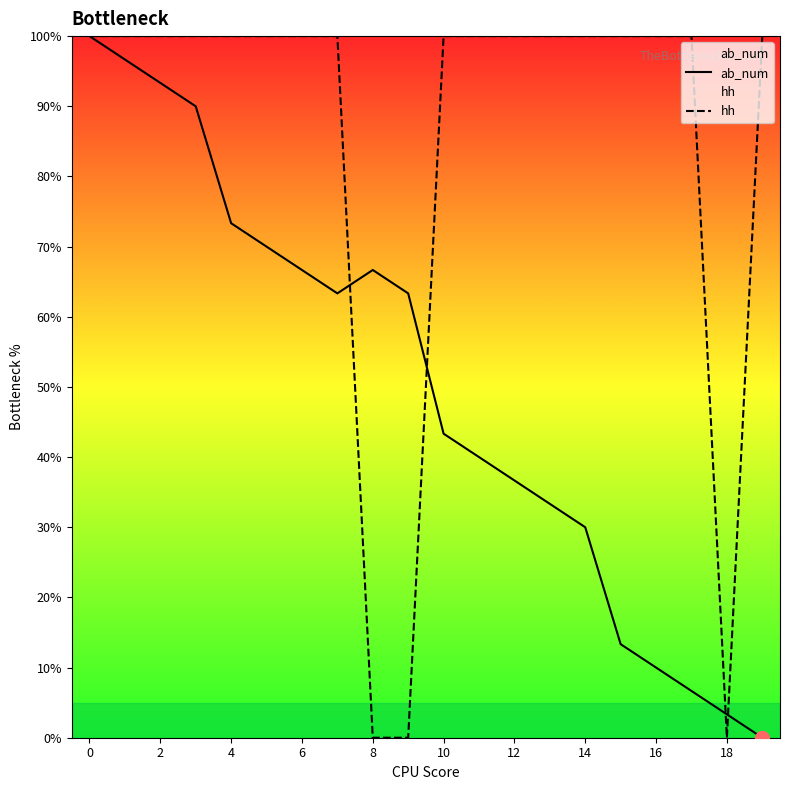

At which label is ab_num closest to 50?

10